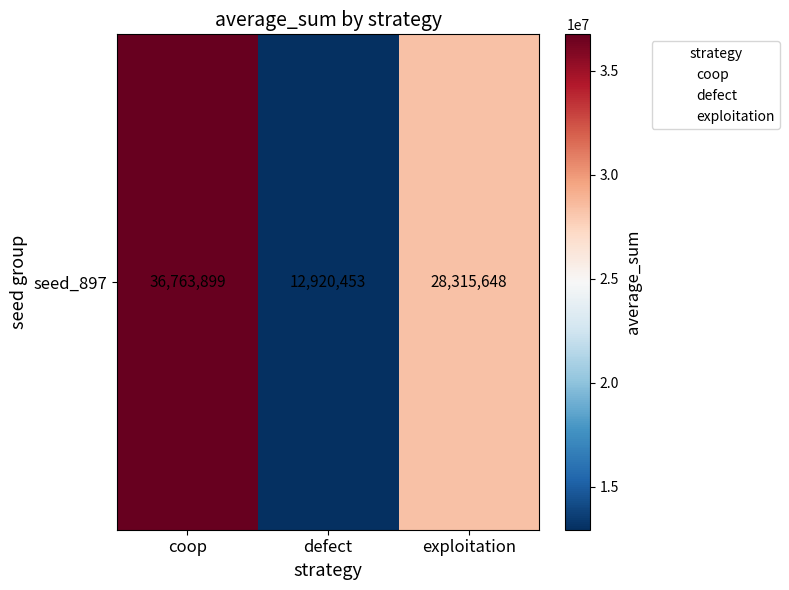

Which label corresponds to the smallest value in the chart?

defect